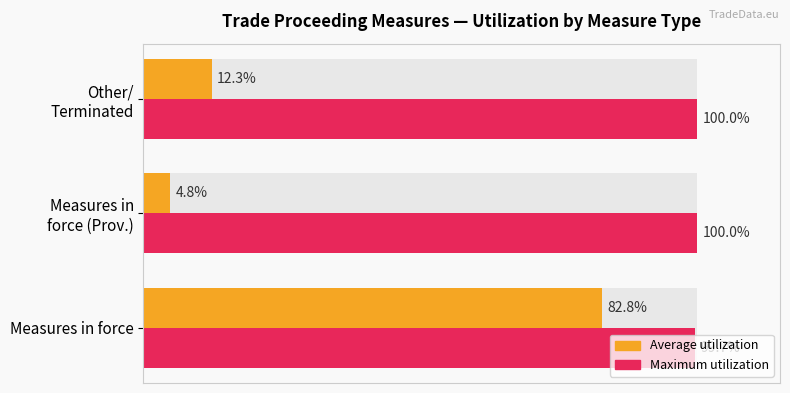

What is the difference between the maximum and minimum values in the Maximum utilization series?

0.3